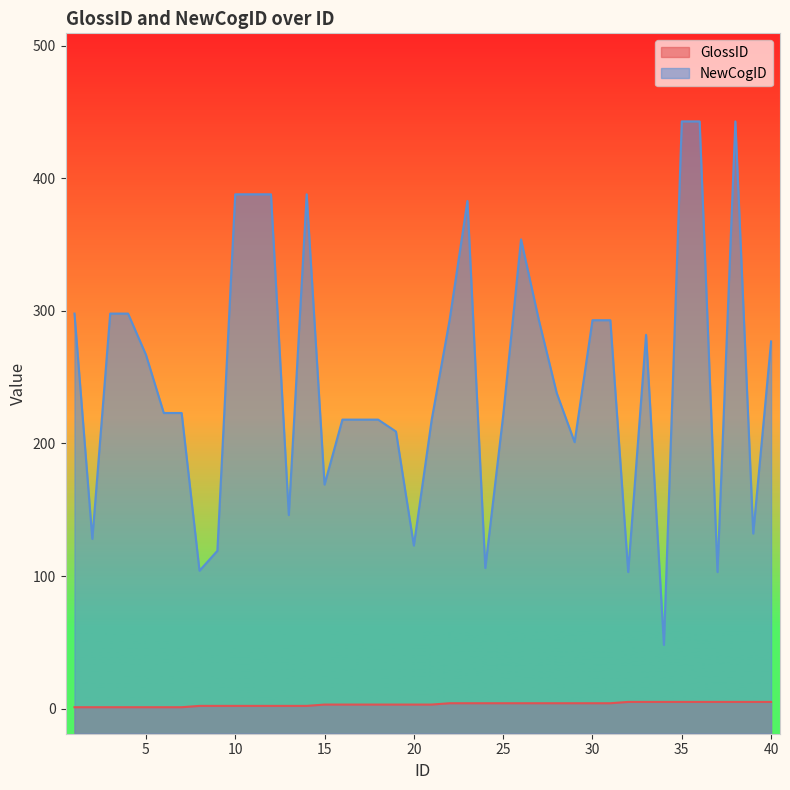

How many categories are shown in the chart?

40